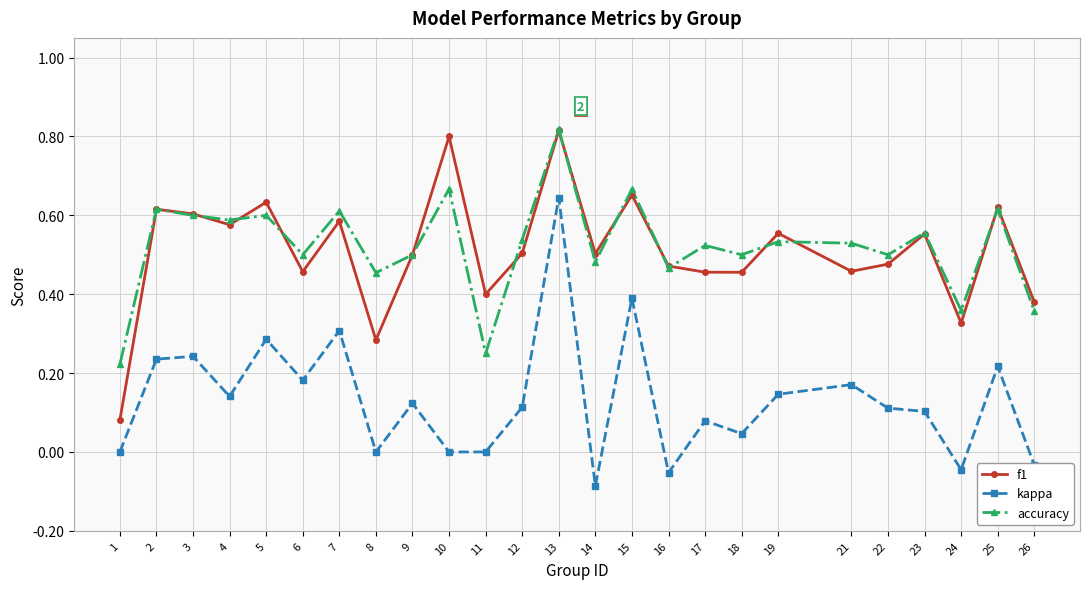

What are all the series names shown in the legend?

f1, kappa, accuracy